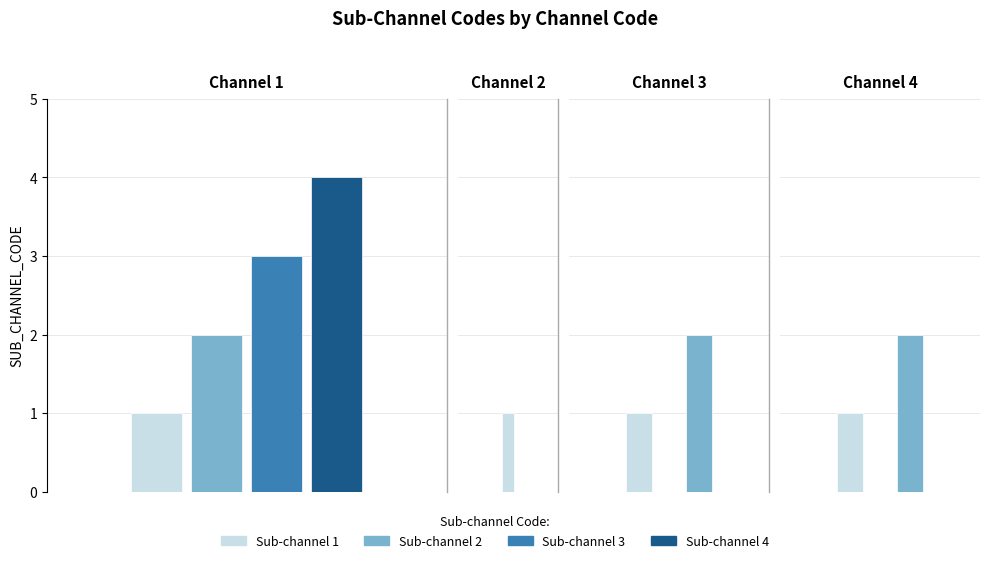

Rank the categories by Max Sub-channel Code value from highest to lowest.

0, 2, 3, 1